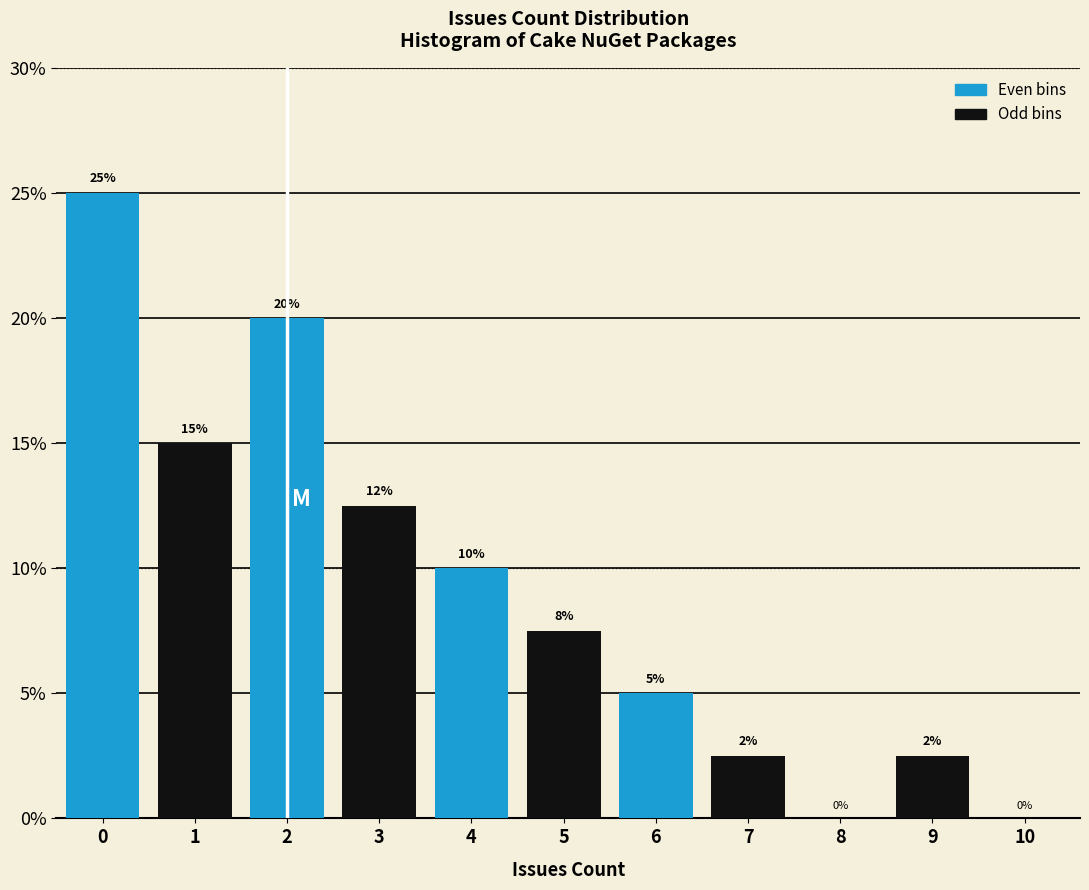

What is the ratio of the value at 5 to the value at 2?

0.4